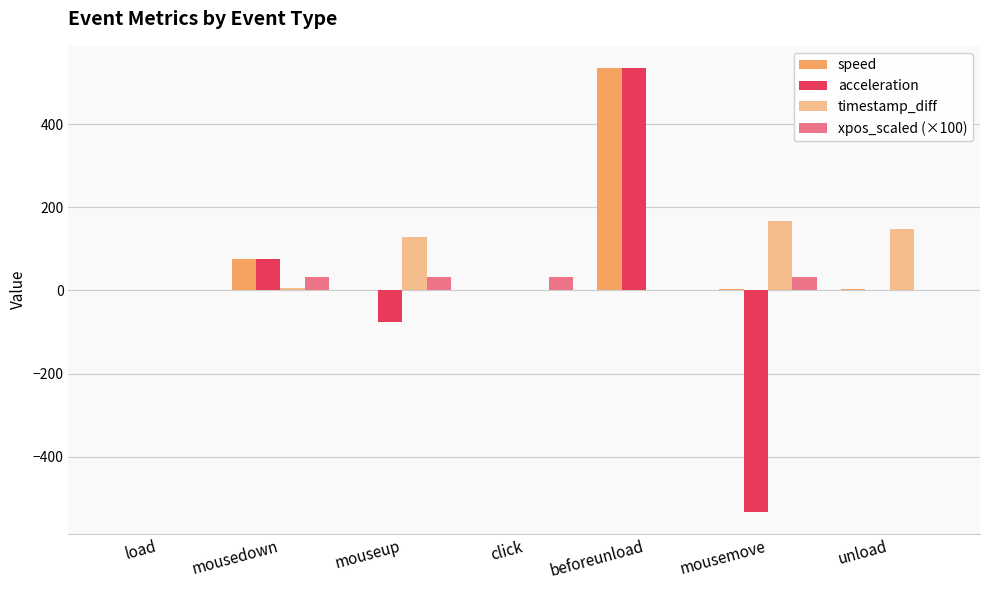

Reading left to right, list all the values displayed in this chart.

speed: 0.0	76.4	0.0	0.0	534.9	3.2	3.6
acceleration: 0.0	76.4	-76.4	0.0	534.9	-531.7	0.4
timestamp_diff: 1.0	7.0	128.0	0.0	1.0	167.0	148.0
xpos_scaled (×100): 0.0	31.8	31.8	31.8	0.0	32.0	0.0